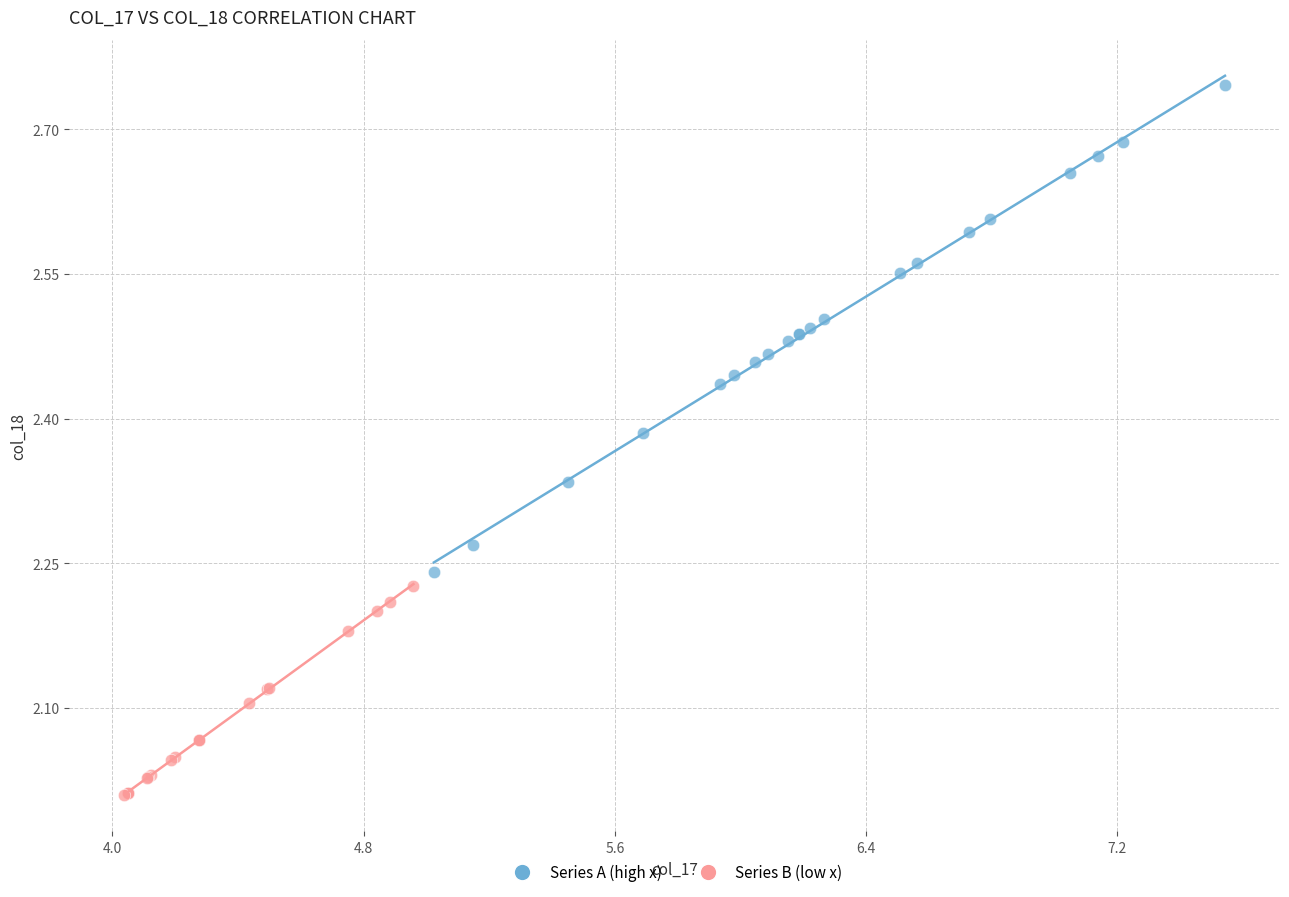

What are all the series names shown in the legend?

Series A (high x), Series B (low x)